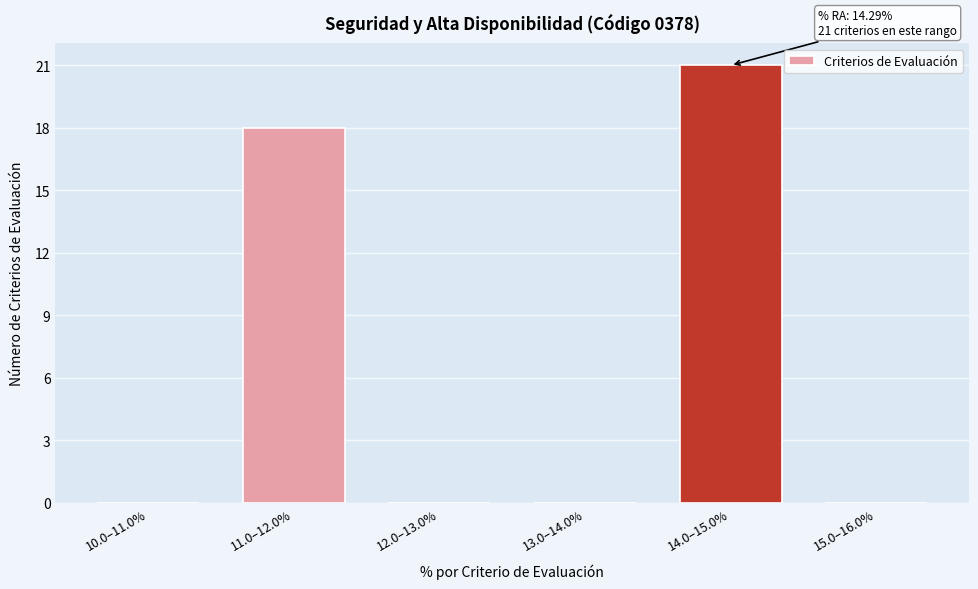

Reading left to right, transcribe all the data shown in this chart.

10.0–11.0%=0	11.0–12.0%=18	12.0–13.0%=0	13.0–14.0%=0	14.0–15.0%=21	15.0–16.0%=0